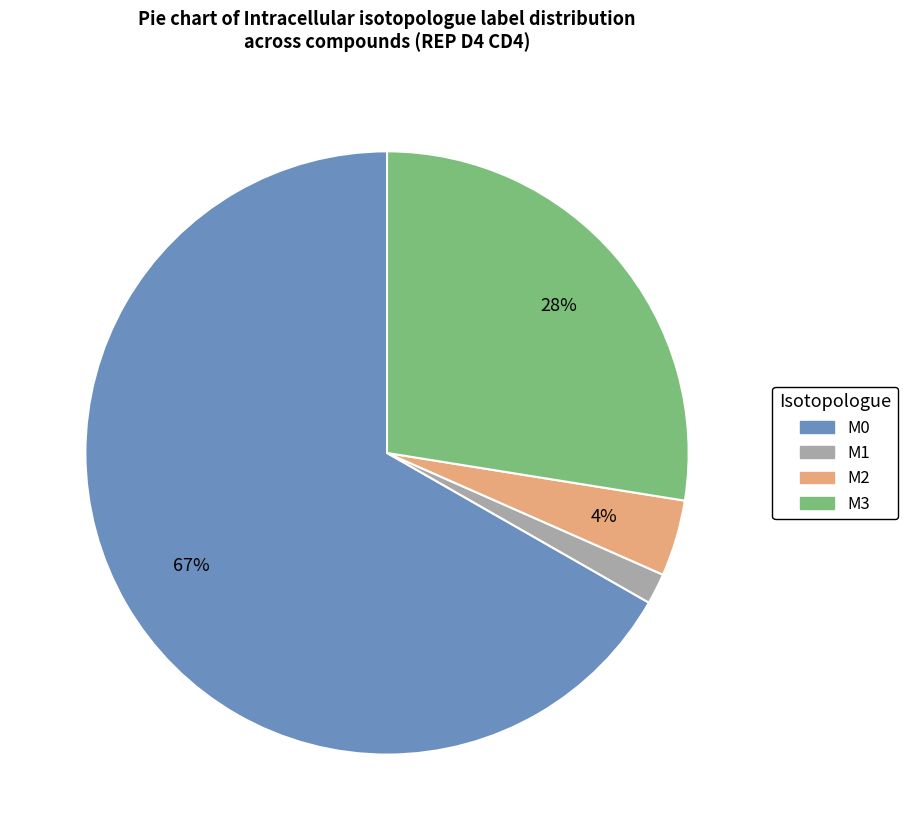

Is there a majority slice in this chart?

Yes